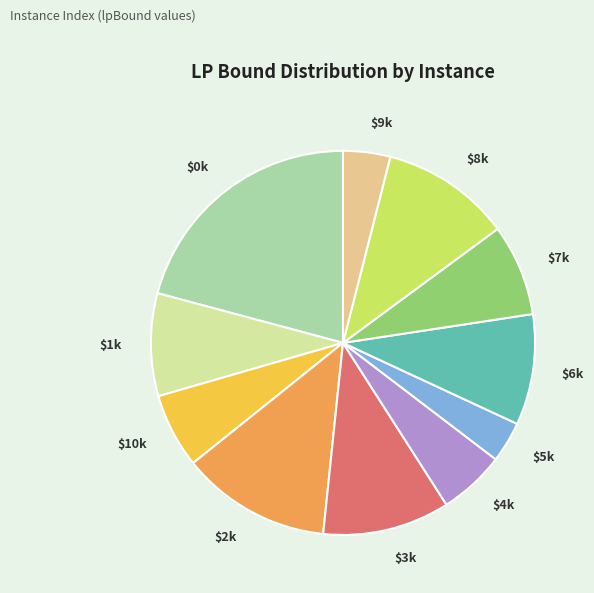

Is it true that $6k is 9% of the pie?

True